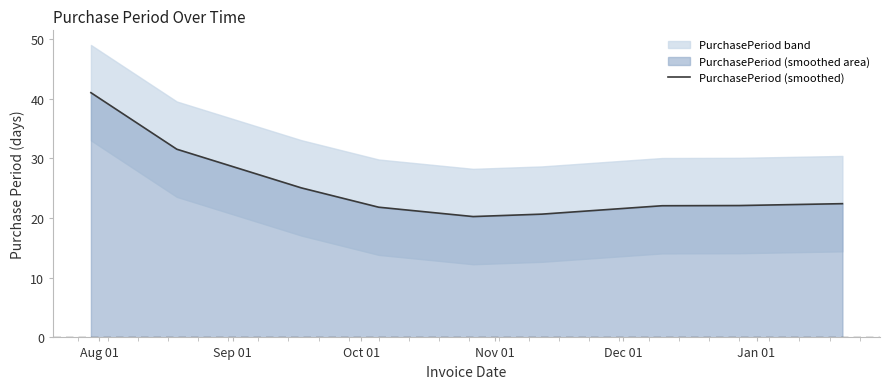

What is the minimum value shown in the chart?

20.3